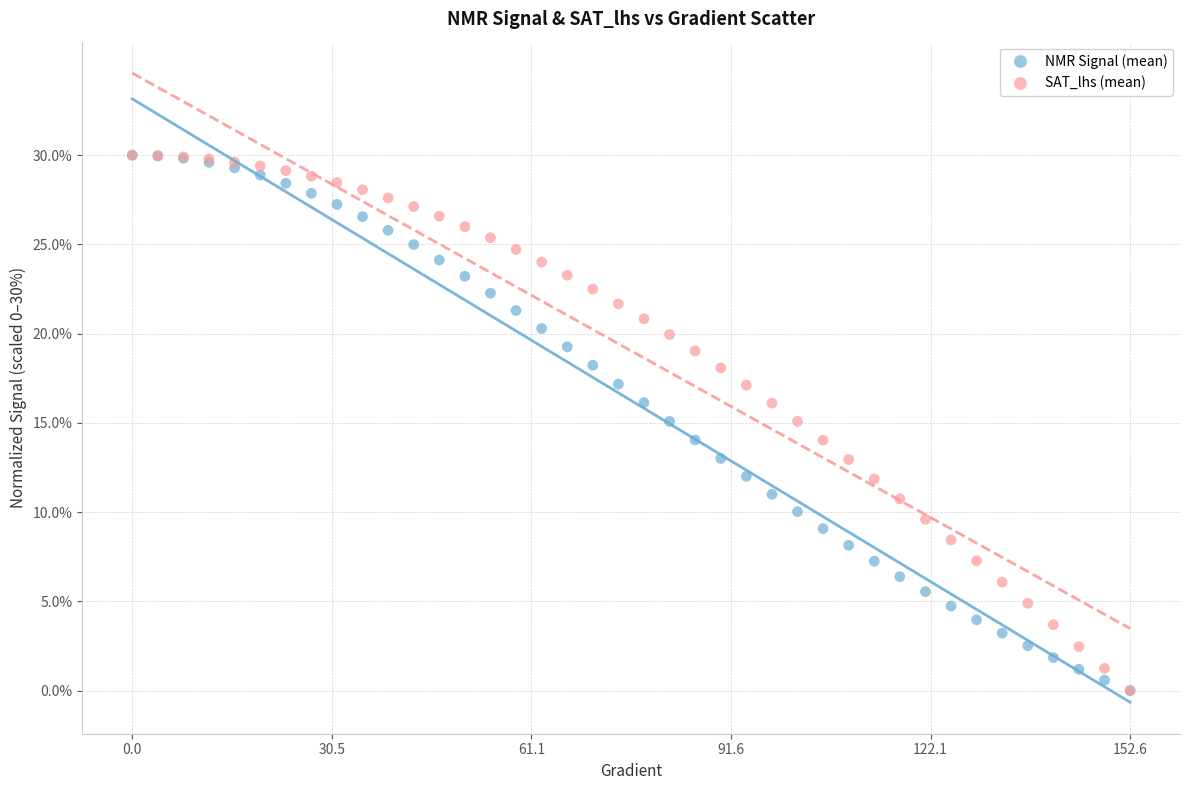

What are all the series names shown in the legend?

NMR Signal (mean), SAT_lhs (mean)